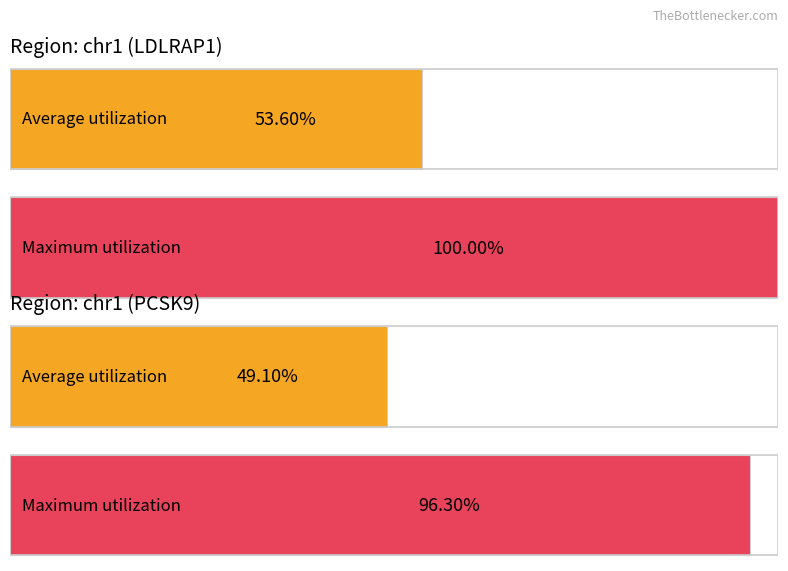

Is the value of Average utilization at LDLRAP1 greater than the value of Maximum utilization at PCSK9?

No